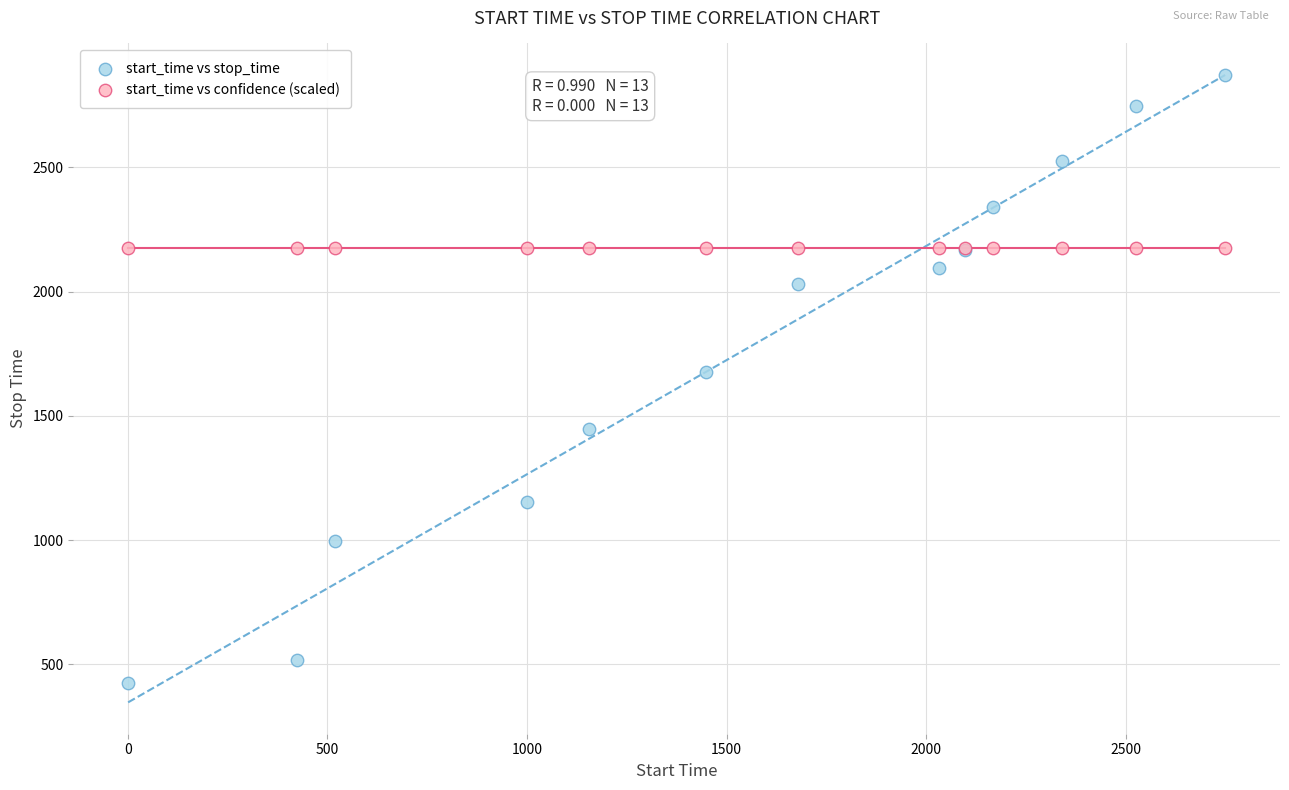

Which series contains the highest Y value?

start_time vs stop_time